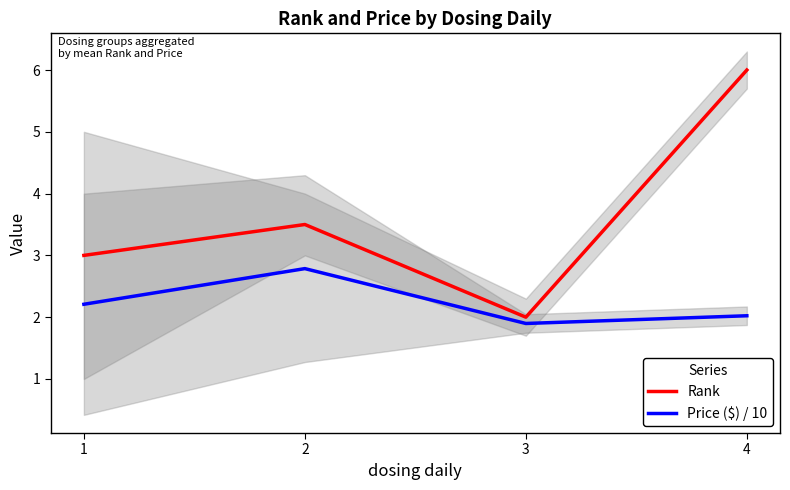

True or false: Price ($) / 10 and Rank intersect in this chart.

False